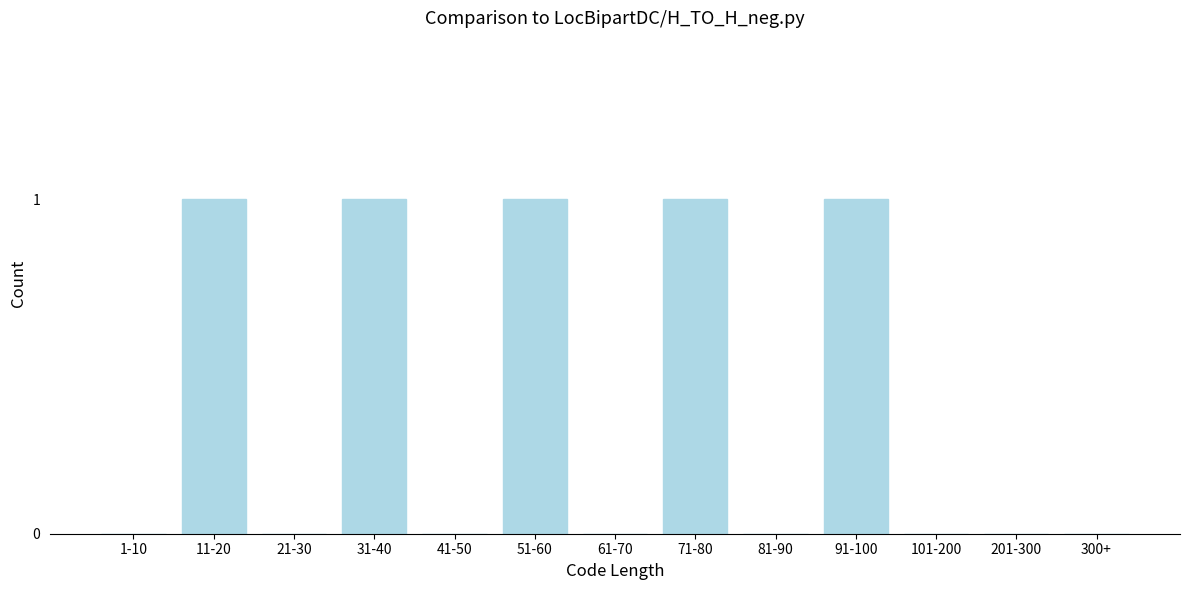

Reading right to left, extract all data points from this chart.

300+=0	201-300=0	101-200=0	91-100=1	81-90=0	71-80=1	61-70=0	51-60=1	41-50=0	31-40=1	21-30=0	11-20=1	1-10=0